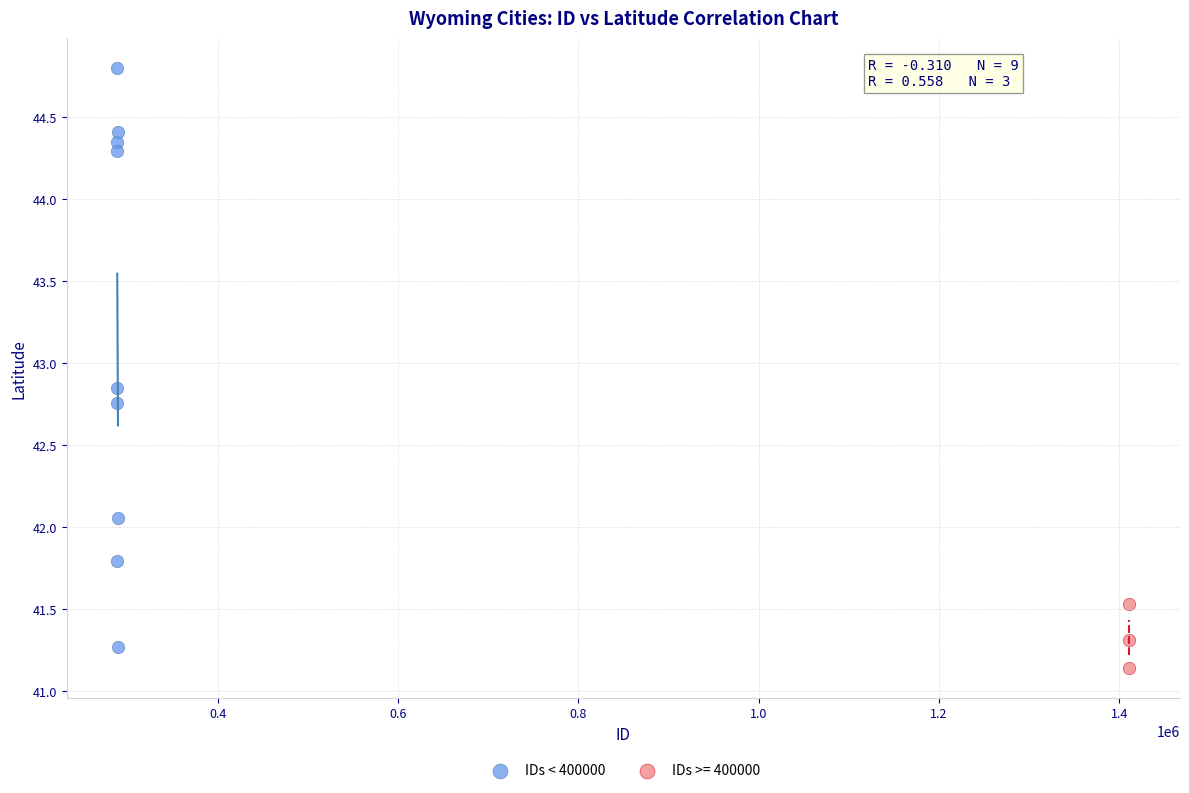

Which series contains the highest Y value?

IDs < 400000